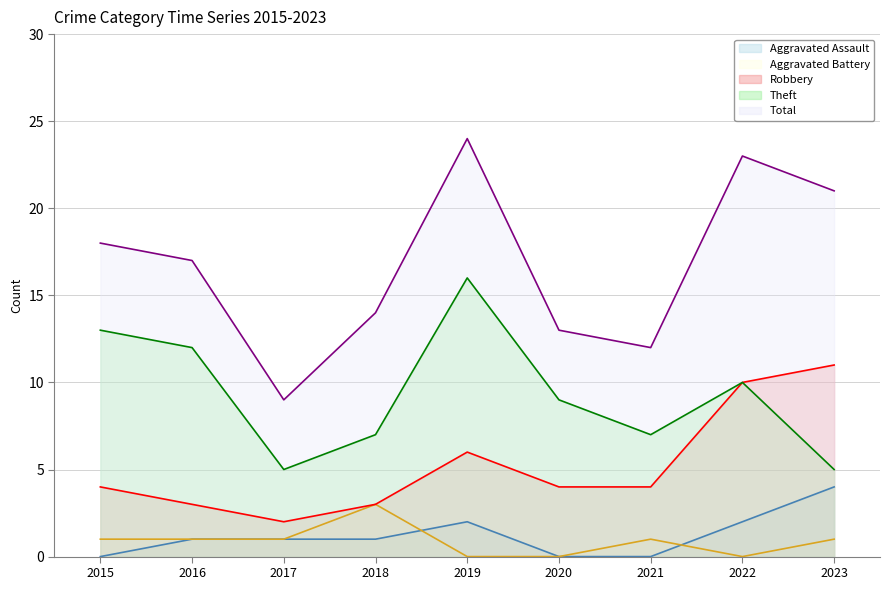

Does the chart display data point markers on the line(s)?

No